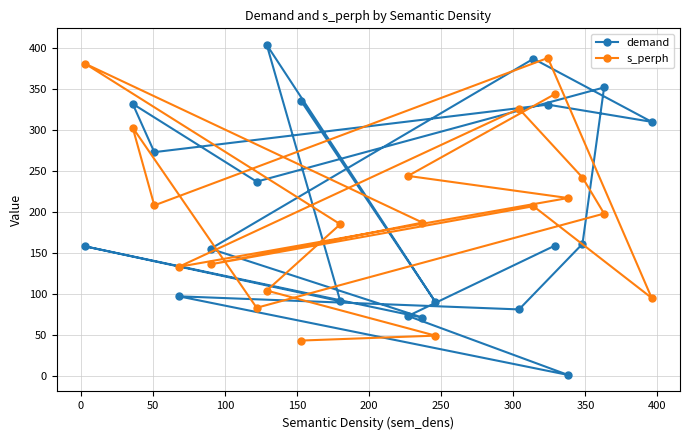

At how many categories does at least one series exceed 55?

20